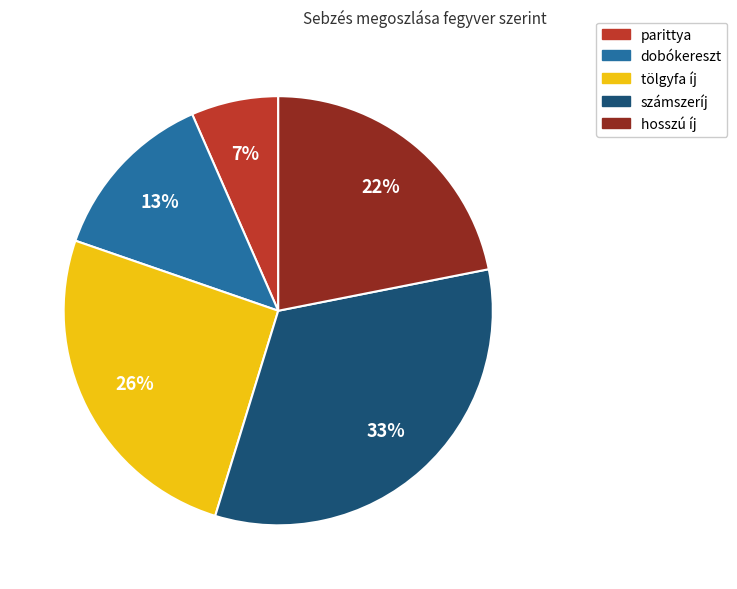

What is the ratio of the value at dobókereszt to the value at számszeríj?

0.4